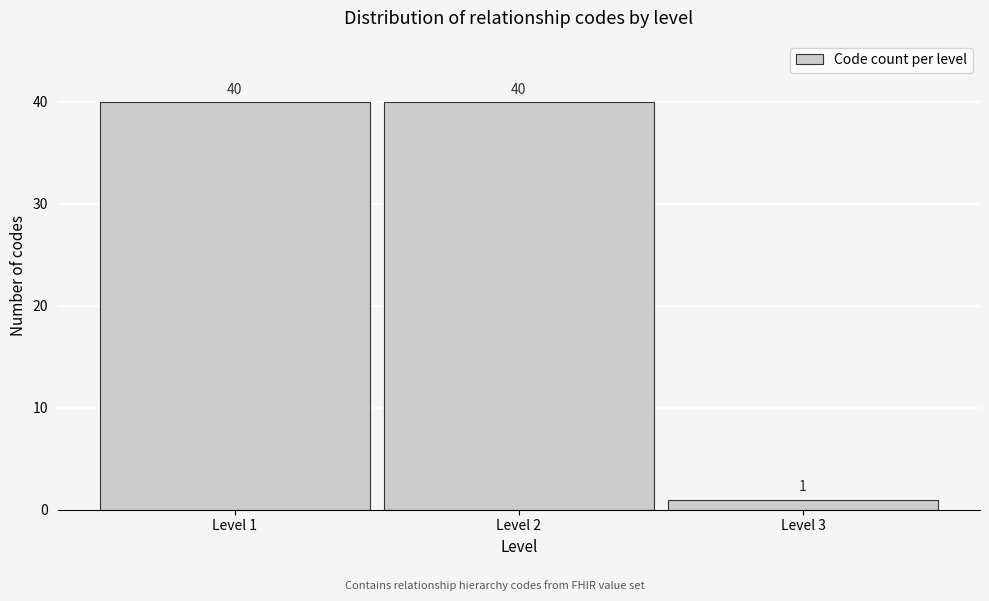

Reading right to left, extract all data points from this chart.

Level 3=1	Level 2=40	Level 1=40